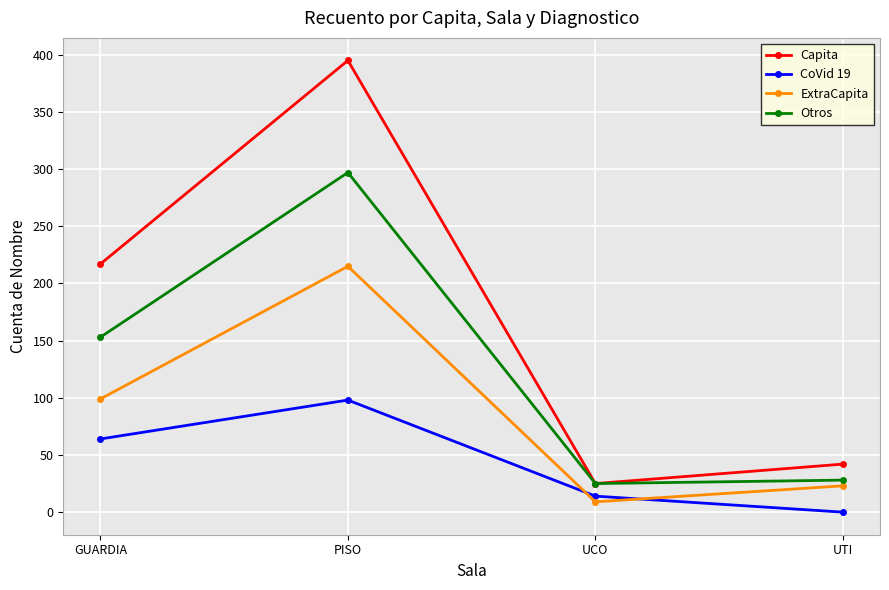

Is it true that Capita equals 12 at UTI?

False